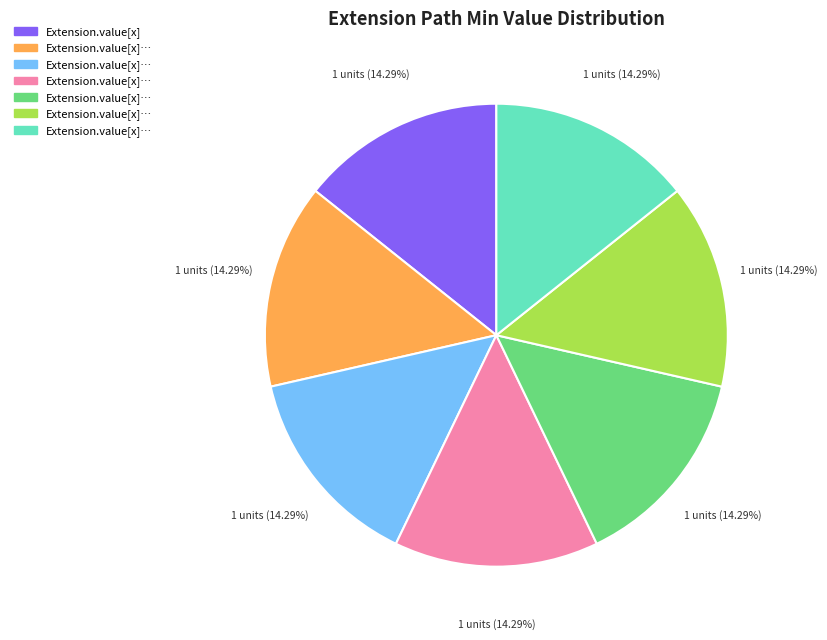

Is there a majority slice in this chart?

No